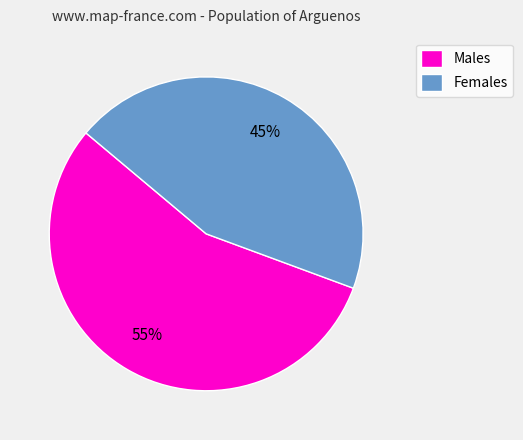

To the nearest percent, what is the combined percentage of Females and Males?

100%